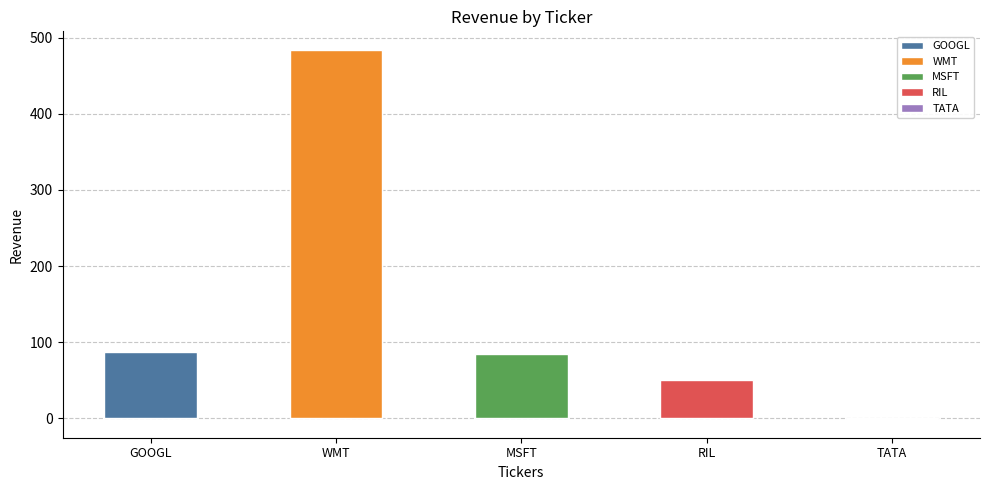

Where does the data first go above 85?

GOOGL